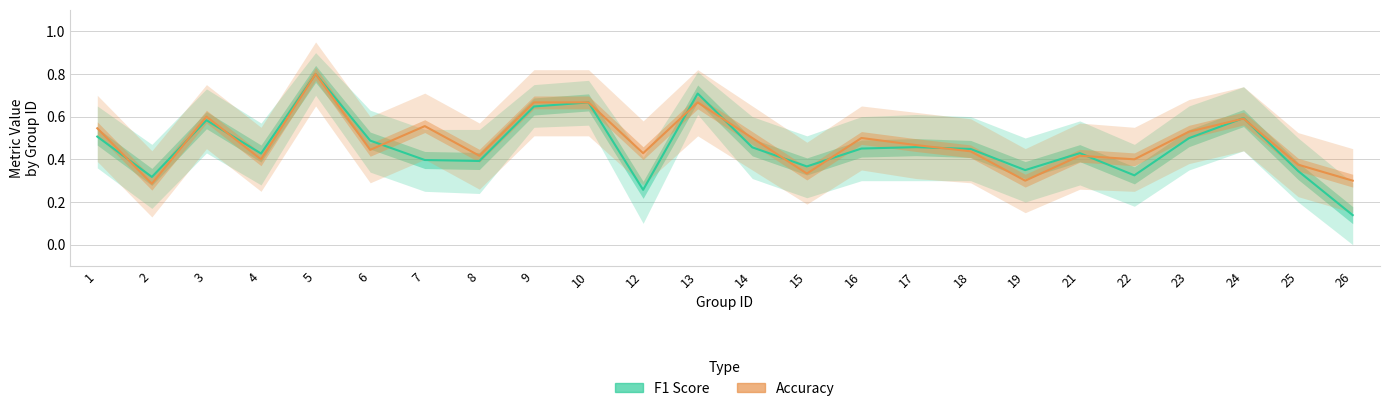

Reading left to right, extract all data points from this chart.

F1 Score: 0.5	0.3	0.6	0.4	0.8	0.5	0.4	0.4	0.6	0.7	0.3	0.7	0.5	0.4	0.5	0.5	0.4	0.3	0.4	0.3	0.5	0.6	0.3	0.1
Accuracy: 0.5	0.3	0.6	0.4	0.8	0.4	0.6	0.4	0.7	0.7	0.4	0.7	0.5	0.3	0.5	0.5	0.4	0.3	0.4	0.4	0.5	0.6	0.4	0.3